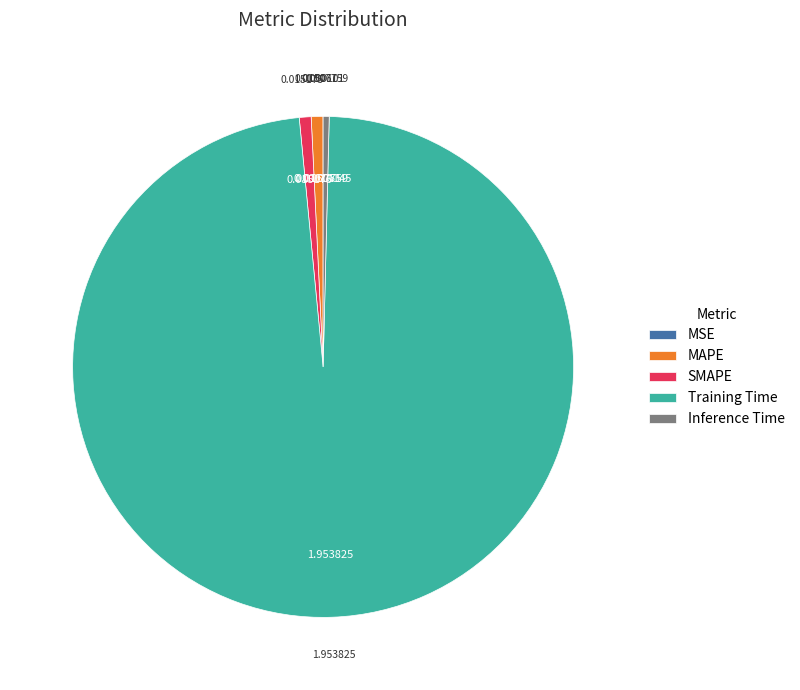

Which slice represents more than half of the pie?

Training Time